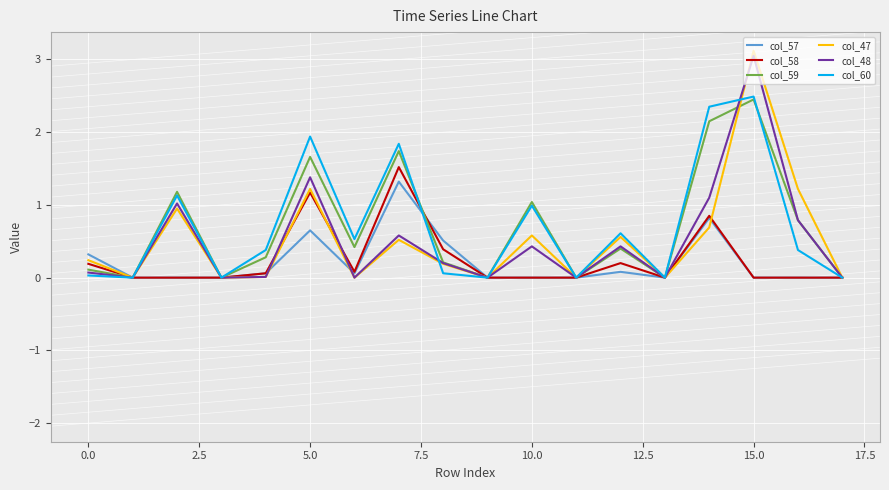

What is the greatest value displayed?

3.1